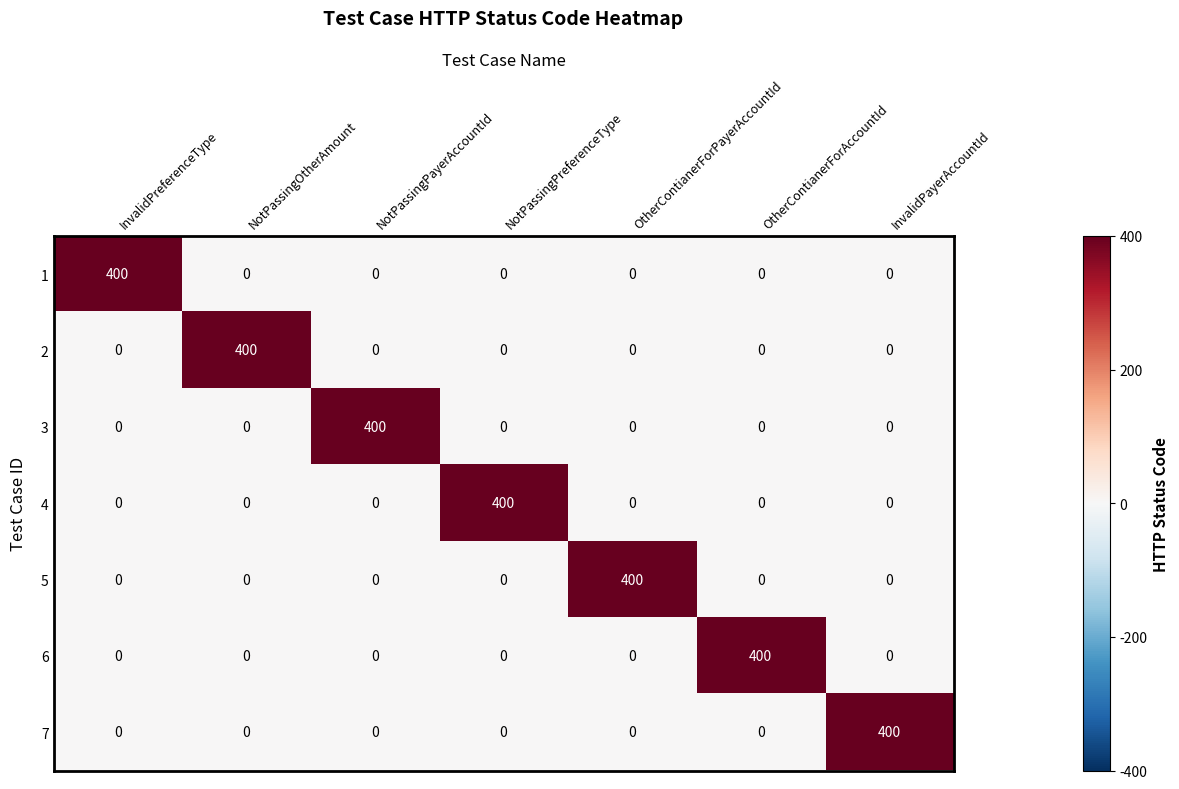

Count the number of categories in the chart.

7